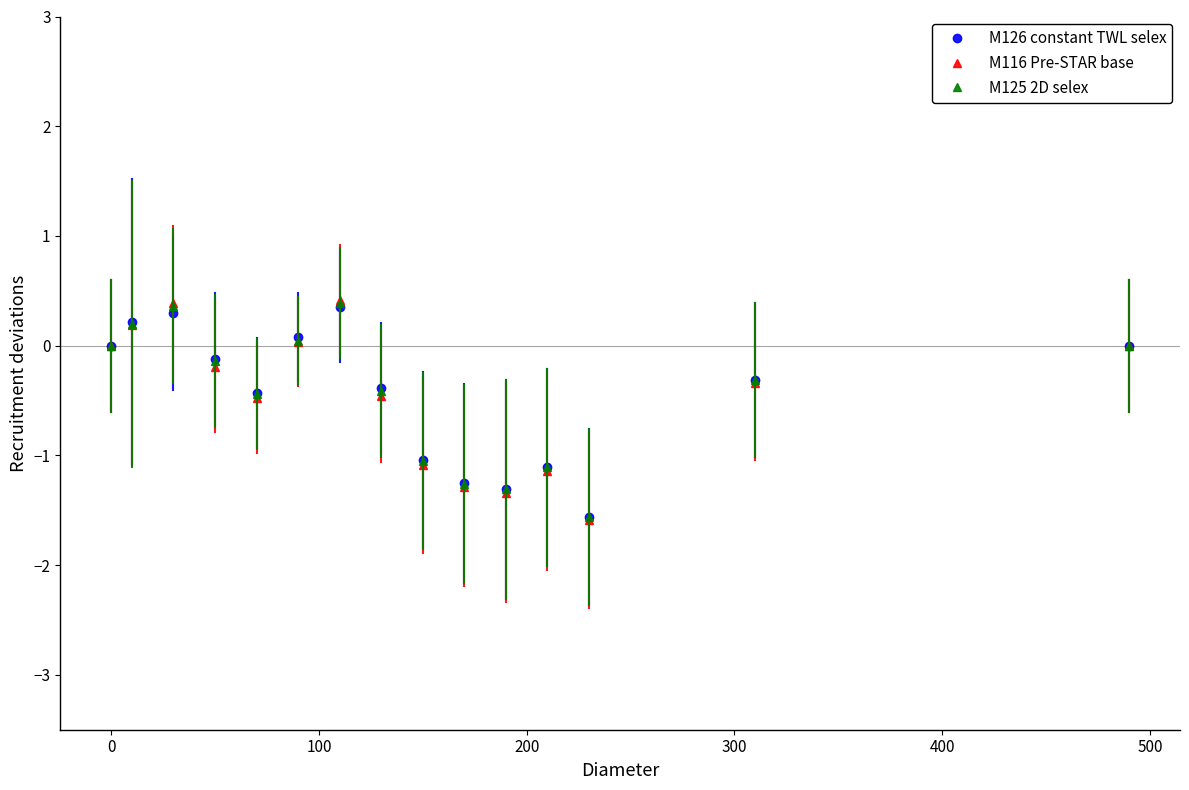

True or false: M125 2D selex has more than 2 interior local peaks.

True